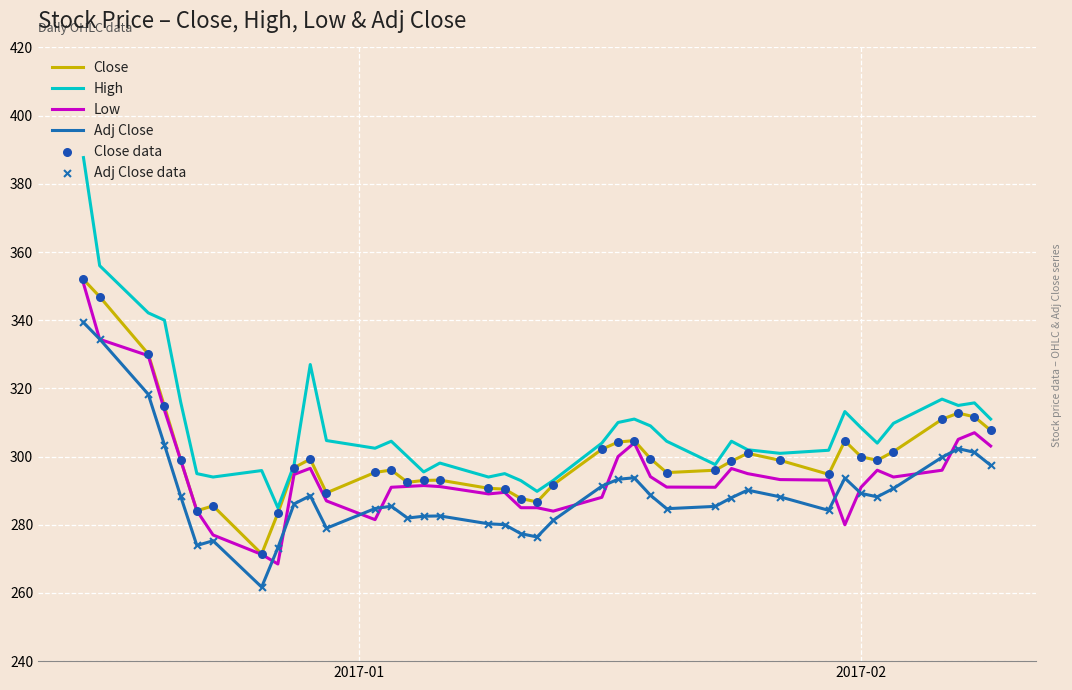

Which series has the largest range (max minus min)?

High